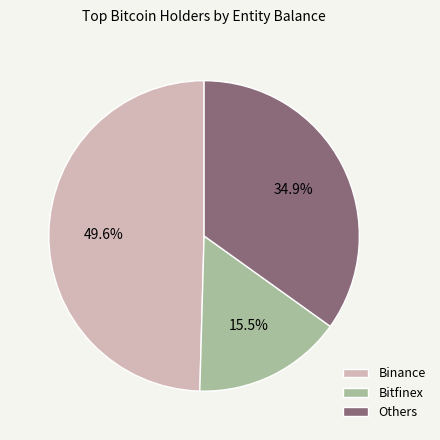

What is the ratio of the value at Bitfinex to the value at Others?

0.4